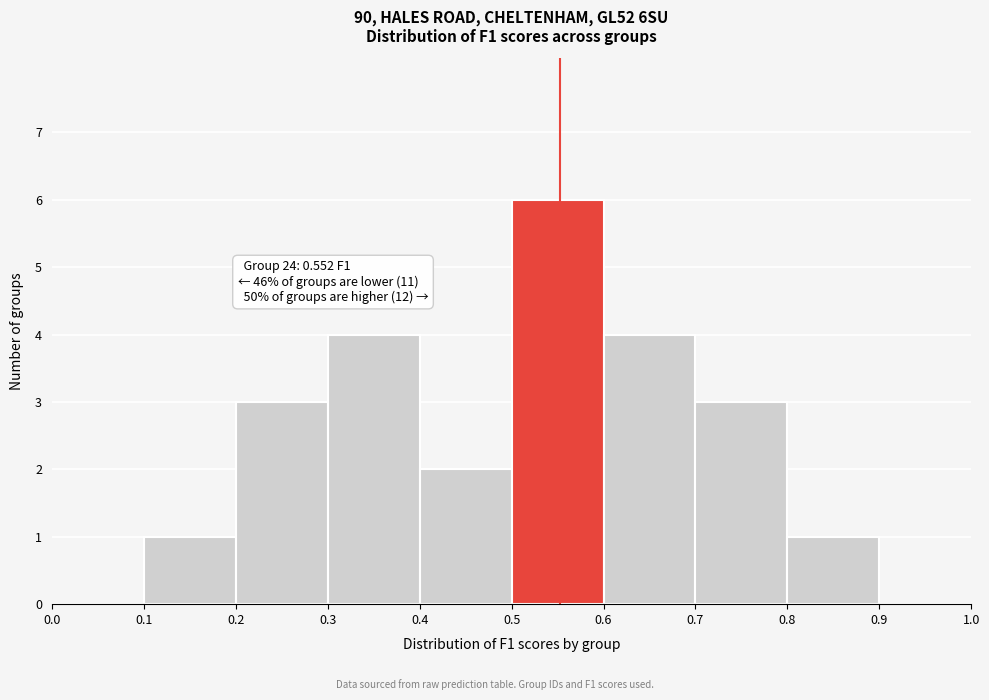

Over which range of the x-axis is the bar tallest?

0.5 to 0.6